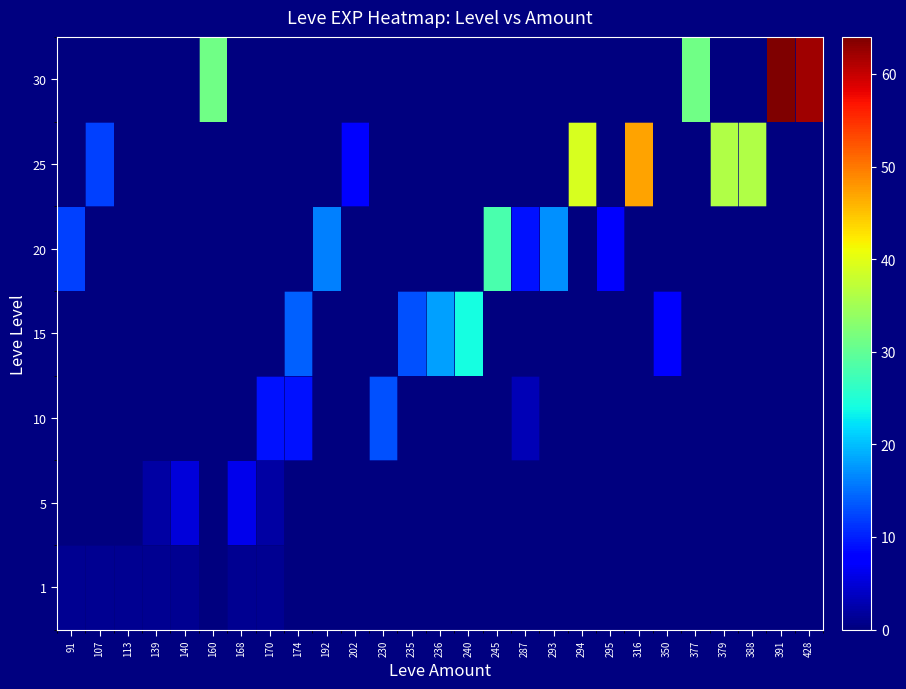

Reading left to right, transcribe all the data shown in this chart.

1: 91=1	107=1	113=1	139=1	140=1	160=0	168=1	170=1	174=0	192=0	202=0	230=0	235=0	236=0	240=0	245=0	287=0	293=0	294=0	295=0	316=0	350=0	377=0	379=0	388=0	391=0	428=0
5: 91=0	107=0	113=0	139=2	140=5	160=0	168=6	170=2	174=0	192=0	202=0	230=0	235=0	236=0	240=0	245=0	287=0	293=0	294=0	295=0	316=0	350=0	377=0	379=0	388=0	391=0	428=0
10: 91=0	107=0	113=0	139=0	140=0	160=0	168=0	170=9	174=9	192=0	202=0	230=13	235=0	236=0	240=0	245=0	287=3	293=0	294=0	295=0	316=0	350=0	377=0	379=0	388=0	391=0	428=0
15: 91=0	107=0	113=0	139=0	140=0	160=0	168=0	170=0	174=14	192=0	202=0	230=0	235=13	236=18	240=24	245=0	287=0	293=0	294=0	295=0	316=0	350=7	377=0	379=0	388=0	391=0	428=0
20: 91=12	107=0	113=0	139=0	140=0	160=0	168=0	170=0	174=0	192=16	202=0	230=0	235=0	236=0	240=0	245=28	287=9	293=17	294=0	295=8	316=0	350=0	377=0	379=0	388=0	391=0	428=0
25: 91=0	107=12	113=0	139=0	140=0	160=0	168=0	170=0	174=0	192=0	202=8	230=0	235=0	236=0	240=0	245=0	287=0	293=0	294=39	295=0	316=47	350=0	377=0	379=36	388=36	391=0	428=0
30: 91=0	107=0	113=0	139=0	140=0	160=31	168=0	170=0	174=0	192=0	202=0	230=0	235=0	236=0	240=0	245=0	287=0	293=0	294=0	295=0	316=0	350=0	377=31	379=0	388=0	391=64	428=62